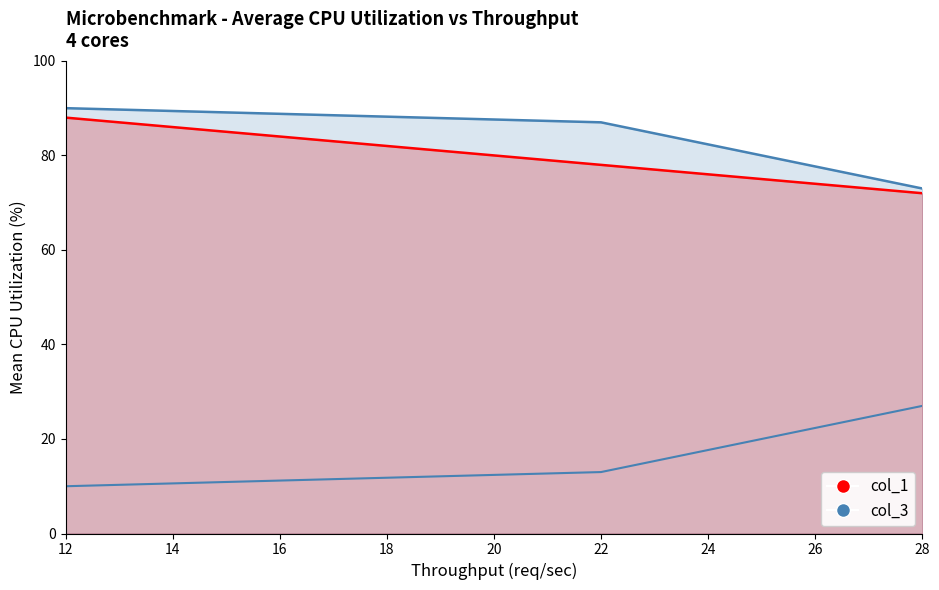

At how many categories does at least one series exceed 25?

3